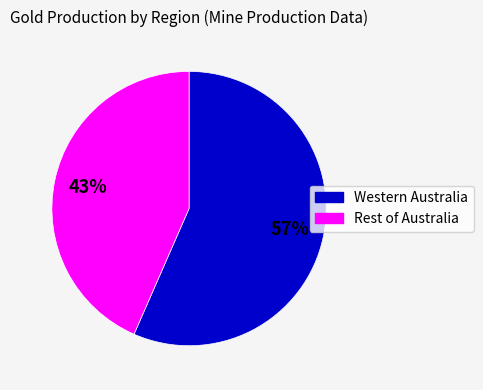

Does any single category account for the majority?

Yes